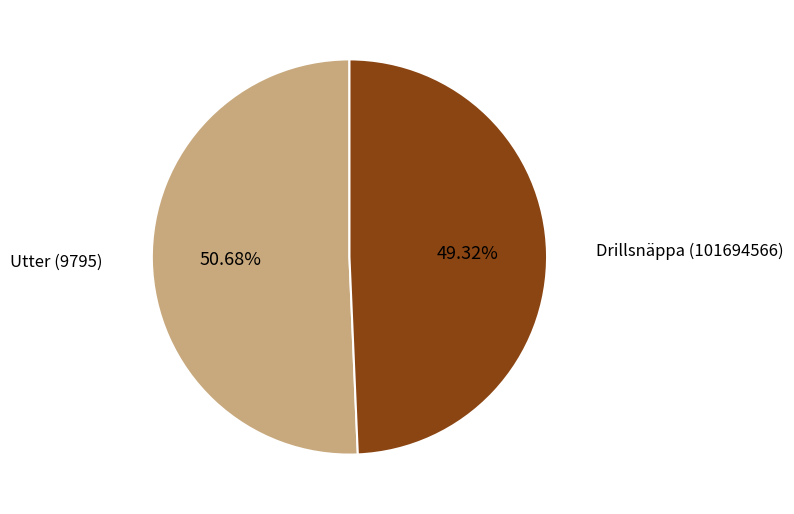

Is there a majority slice in this chart?

Yes